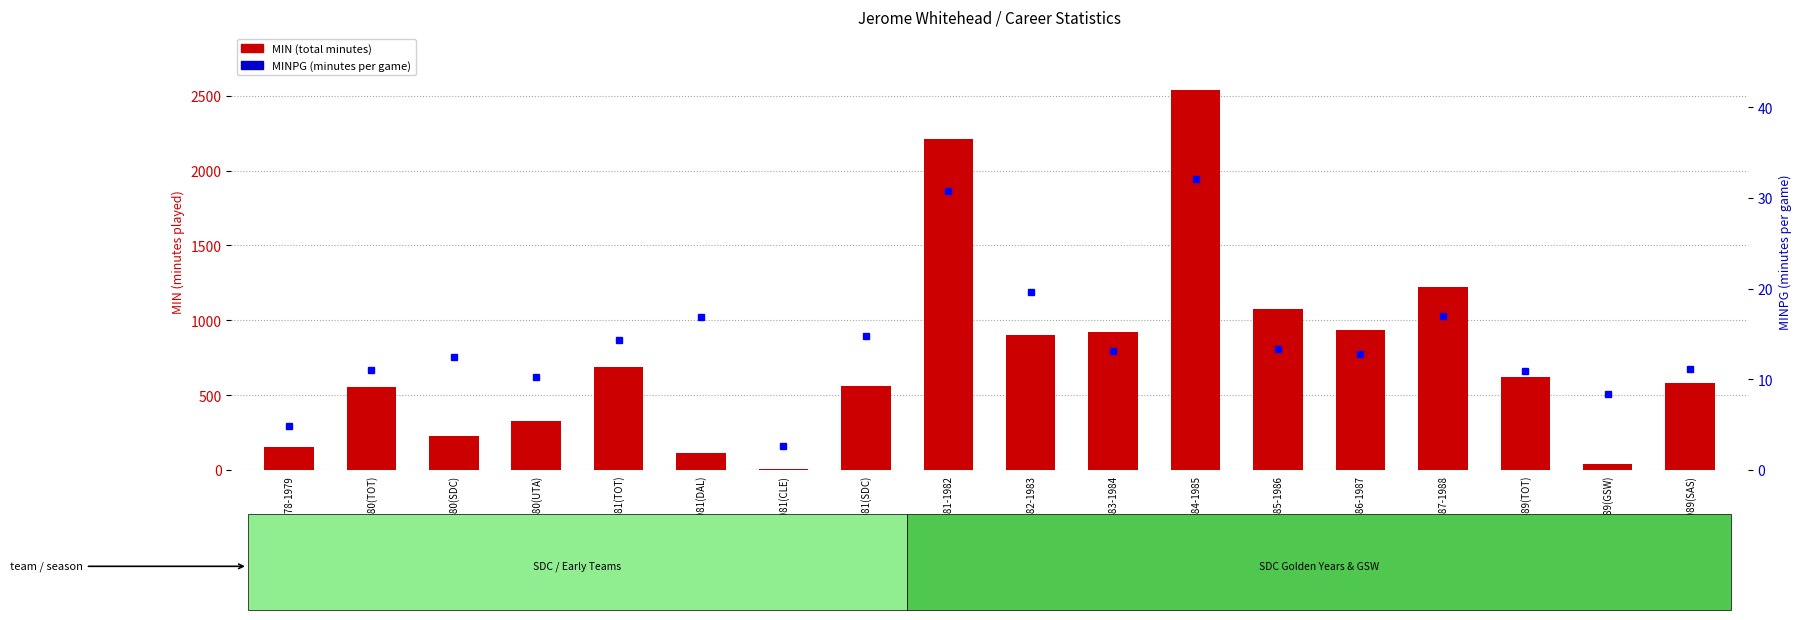

What is the sum of all MIN values?

13691.0